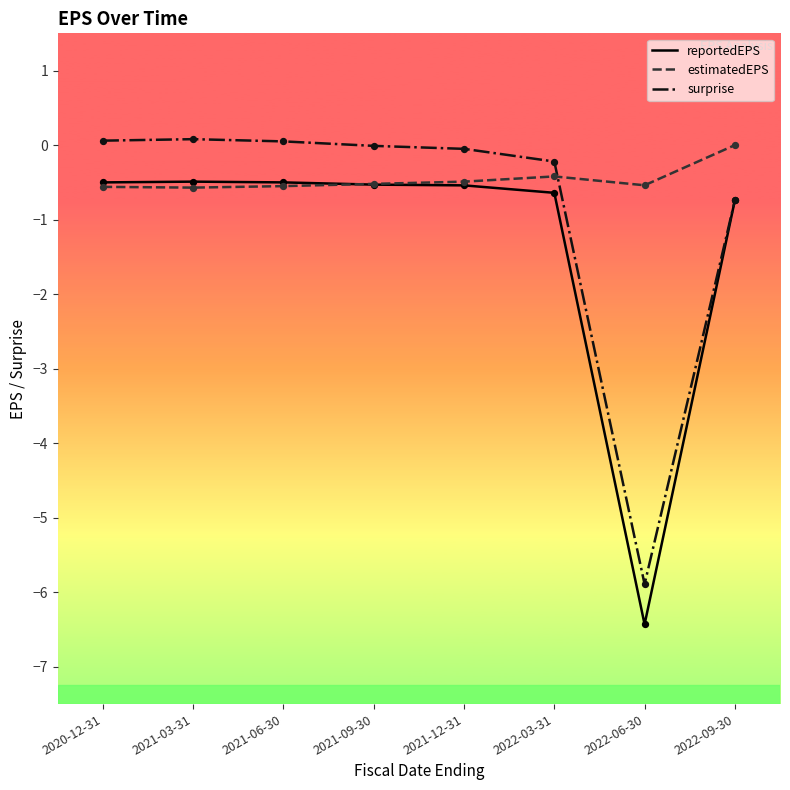

Which series has the largest total across all categories?

estimatedEPS